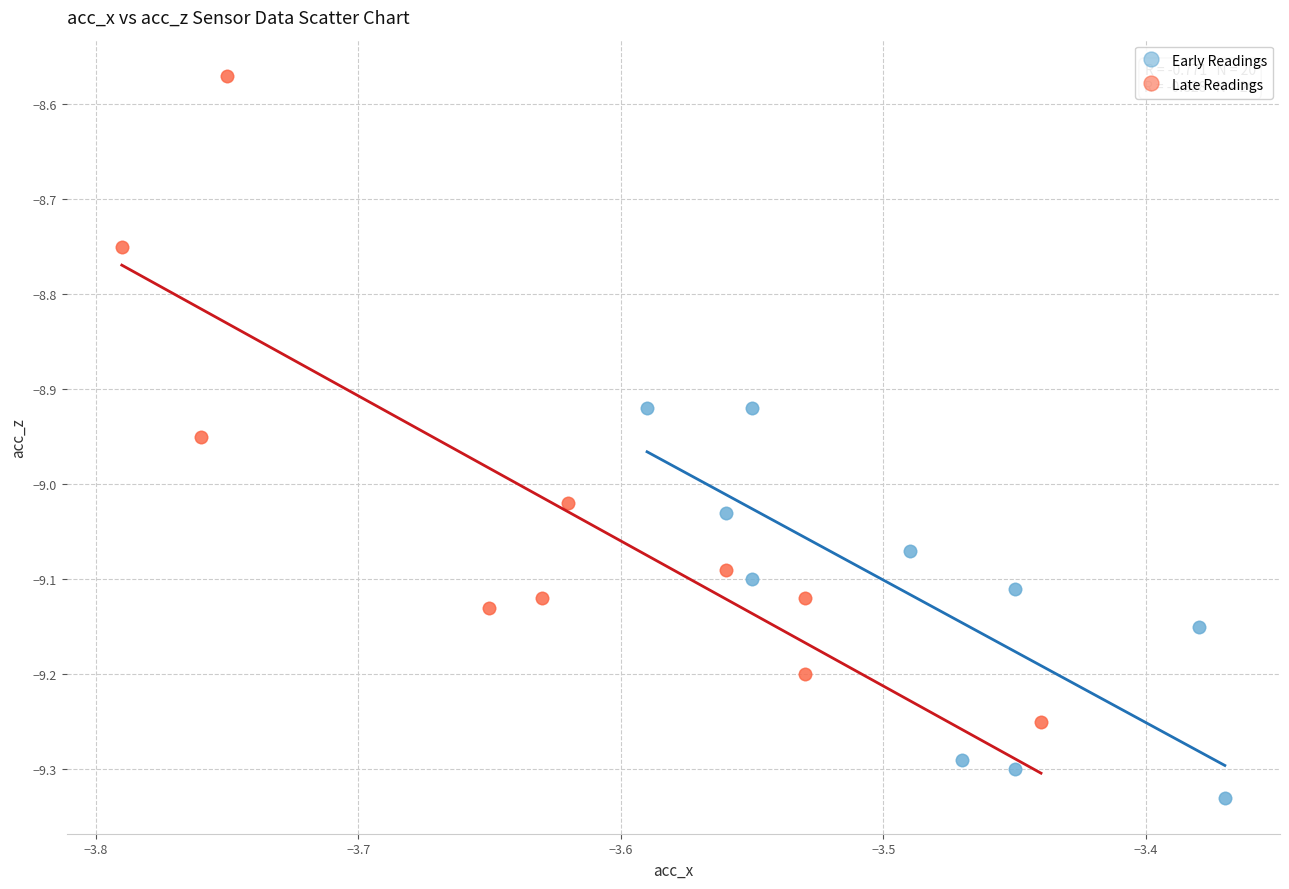

Which series reaches the maximum Y coordinate?

Late Readings